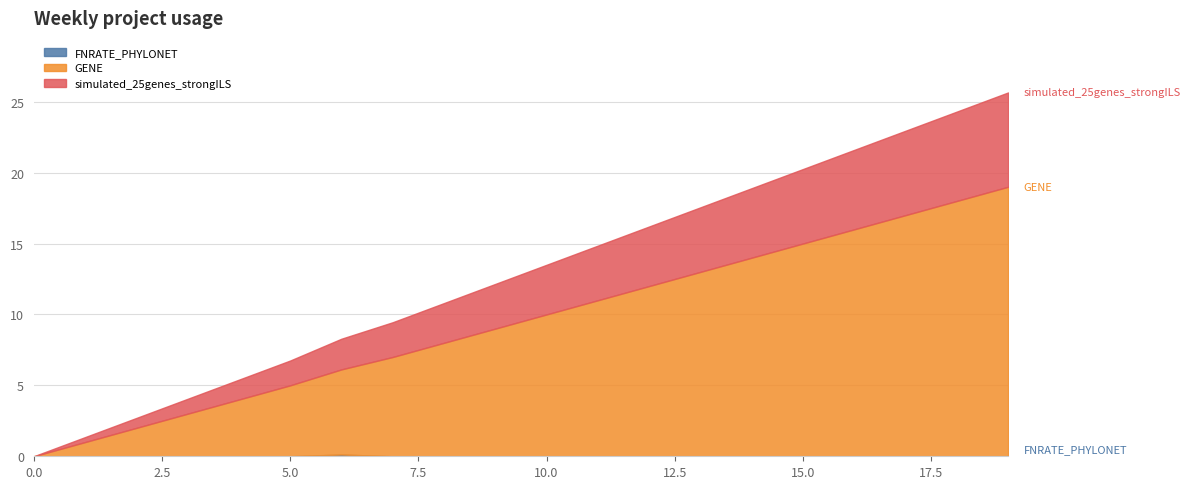

What is the value of the GENE point at the 12th from the left?

11.0